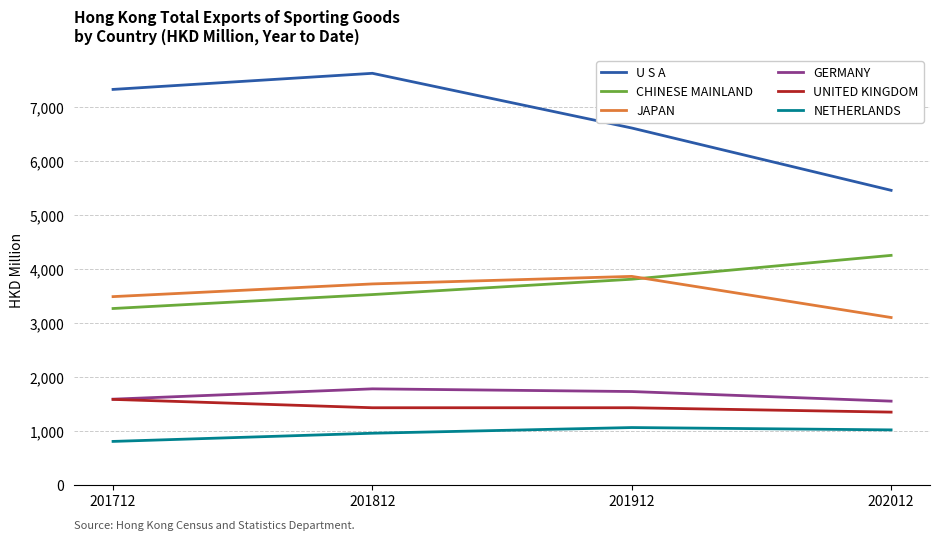

Which label corresponds to the largest value in the chart?

201812